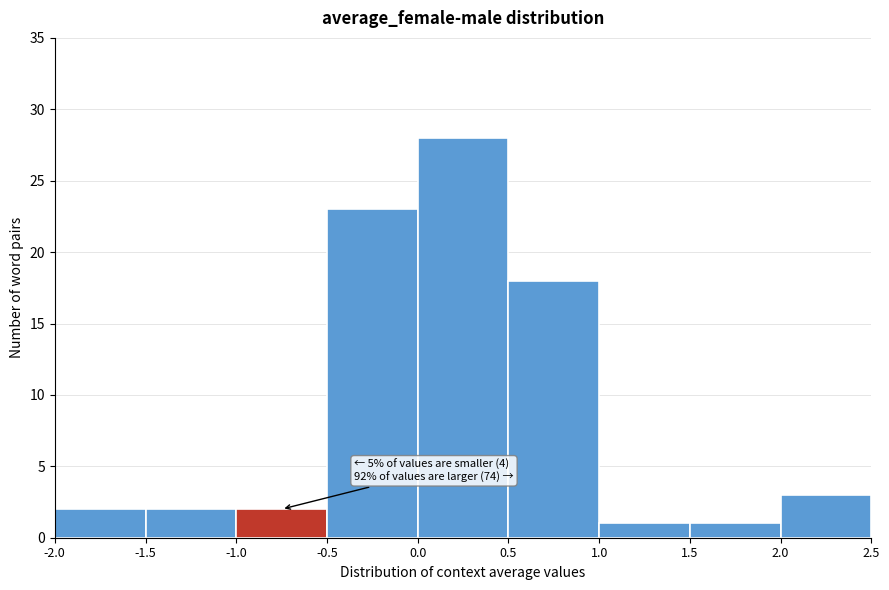

Over which range of the x-axis is the bar tallest?

0.0 to 0.5